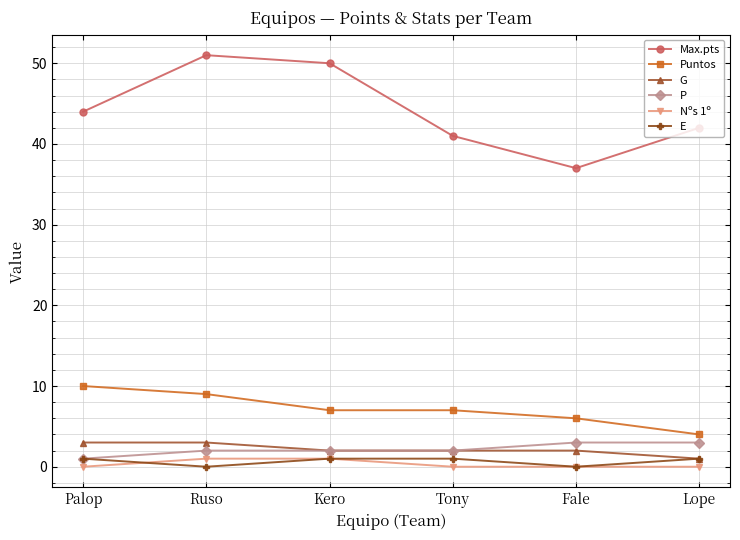

Reading right to left, extract all data points from this chart.

Max.pts: 42	37	41	50	51	44
Puntos: 4	6	7	7	9	10
G: 1	2	2	2	3	3
P: 3	3	2	2	2	1
Nºs 1º: 0	0	0	1	1	0
E: 1	0	1	1	0	1